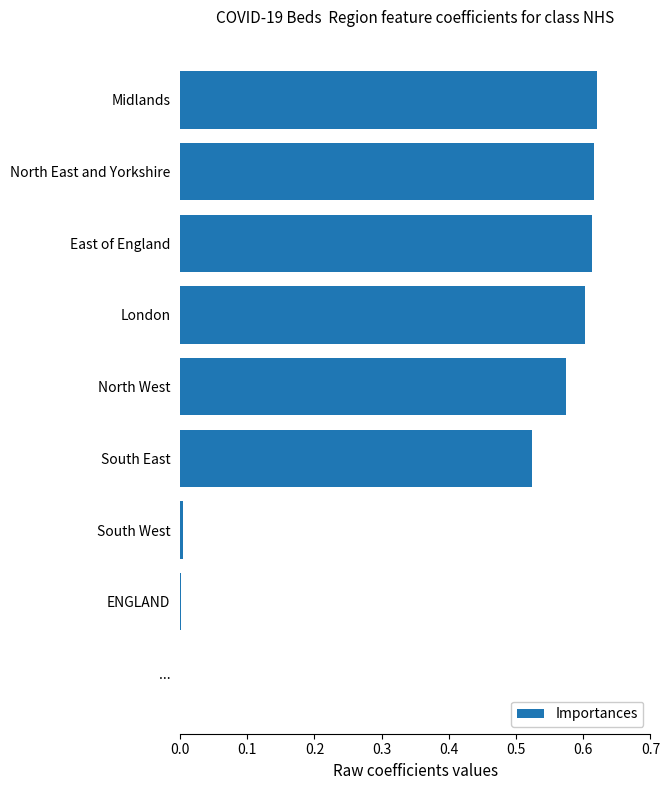

Is it true that the value at North West is 0.6?

True